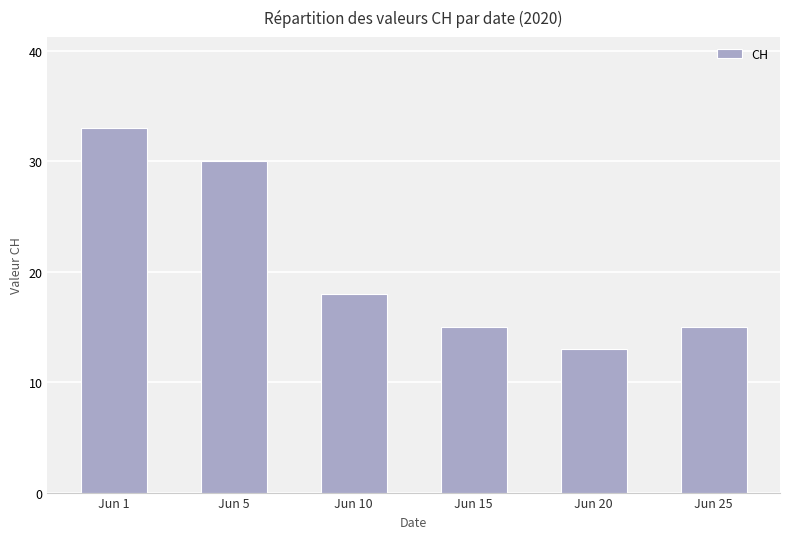

At which label is the value closest to 23?

Jun 10